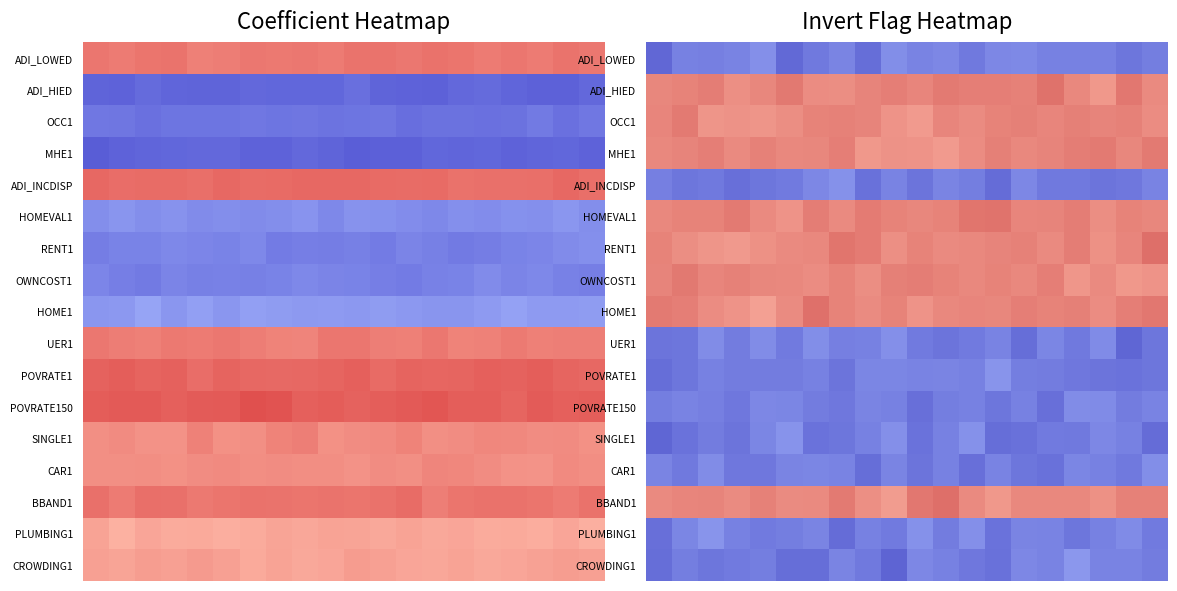

How many categories are shown in the chart?

20